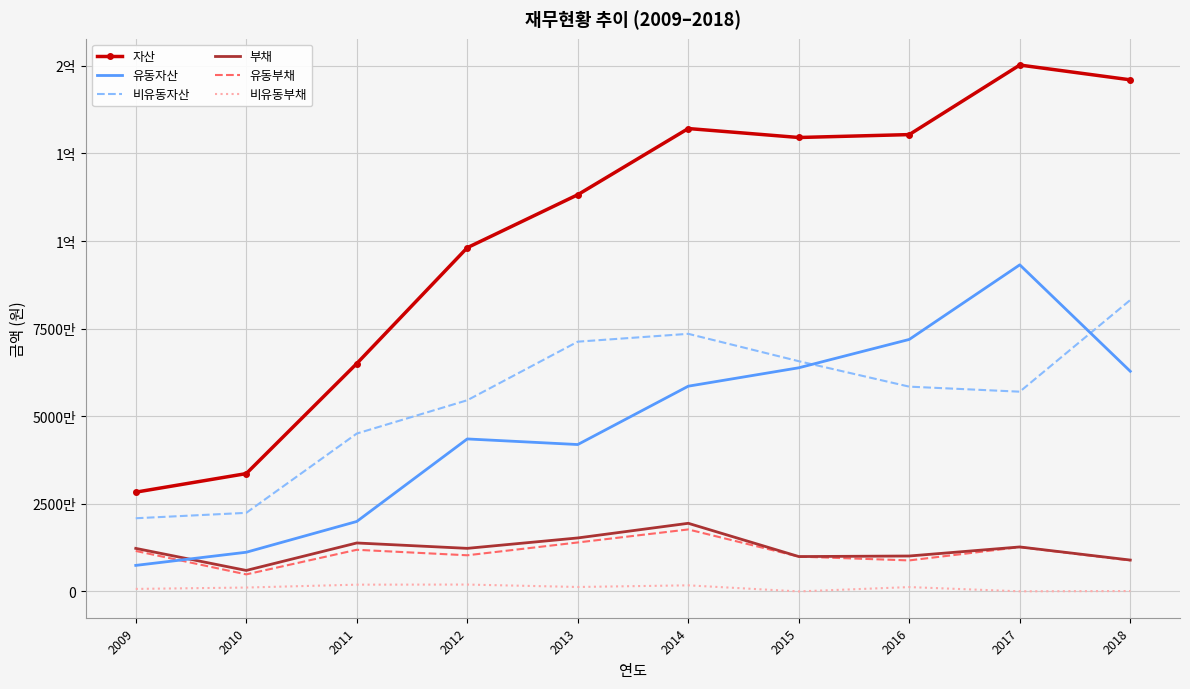

What are all the series names shown in the legend?

자산, 유동자산, 비유동자산, 부채, 유동부채, 비유동부채